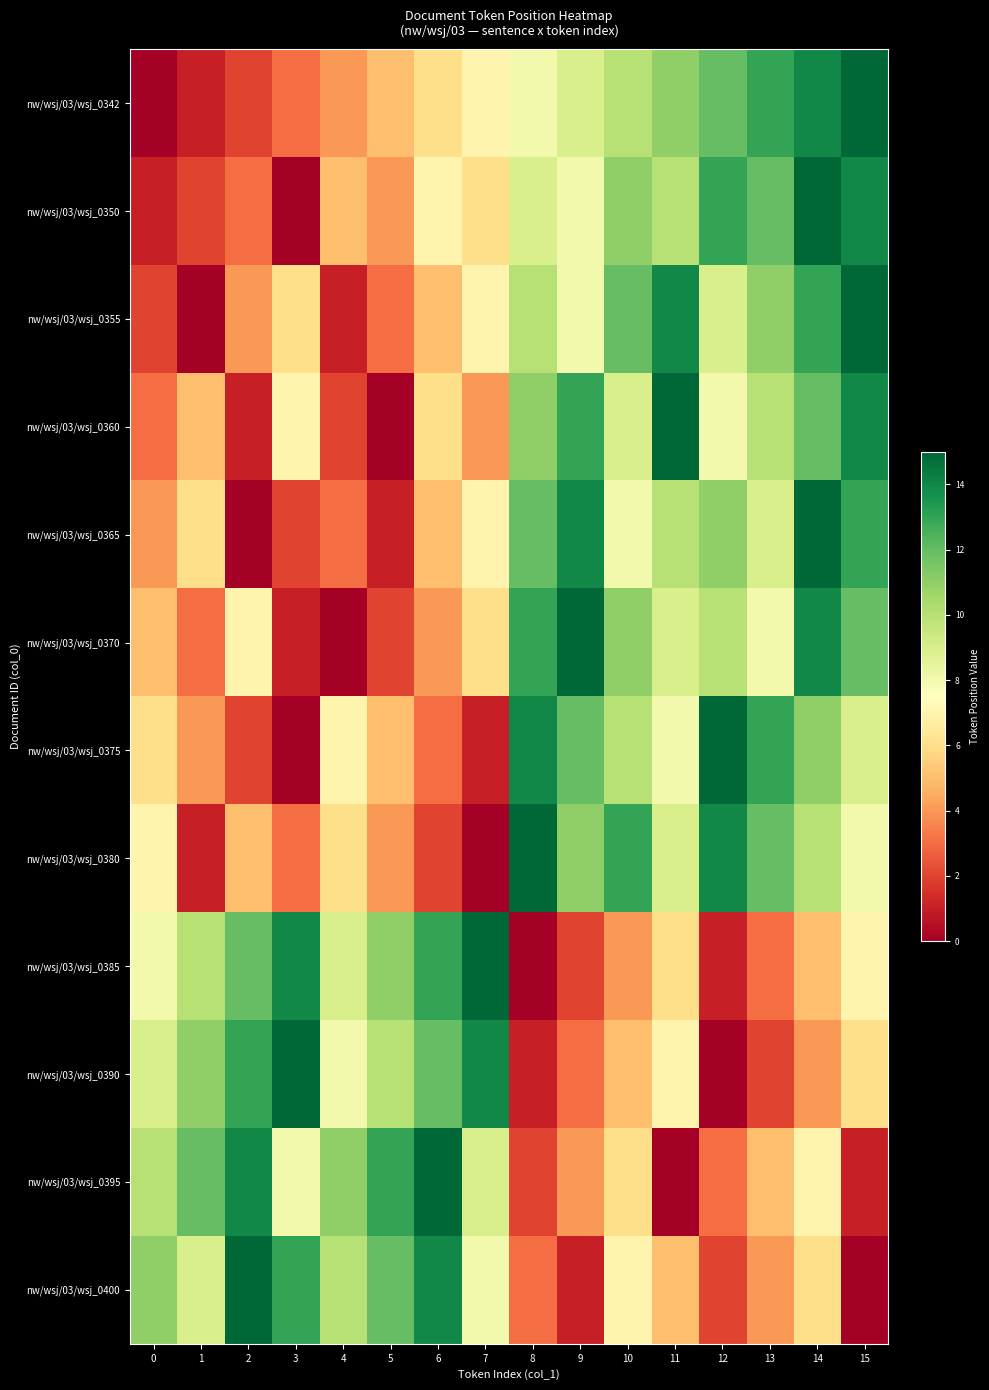

Which series has the largest range (max minus min)?

nw/wsj/03/wsj_0342